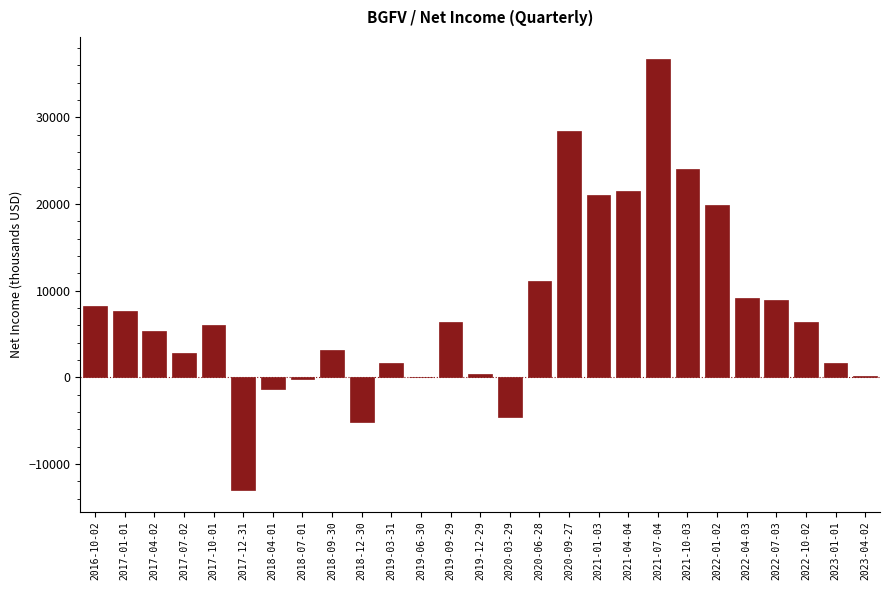

Which has a higher value, 2020-03-29 or 2021-04-04?

2021-04-04